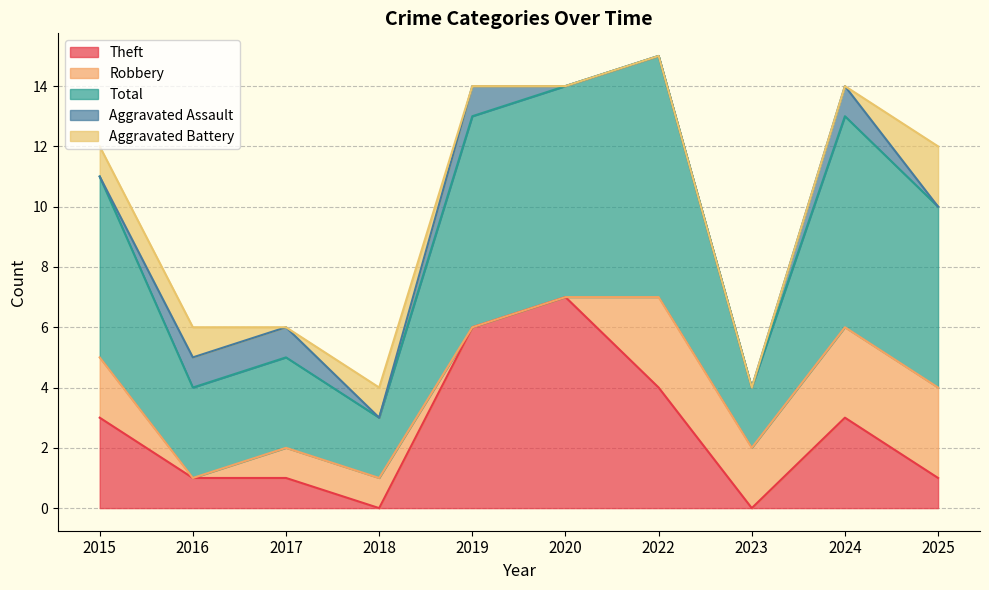

What is the maximum value shown in the chart?

8